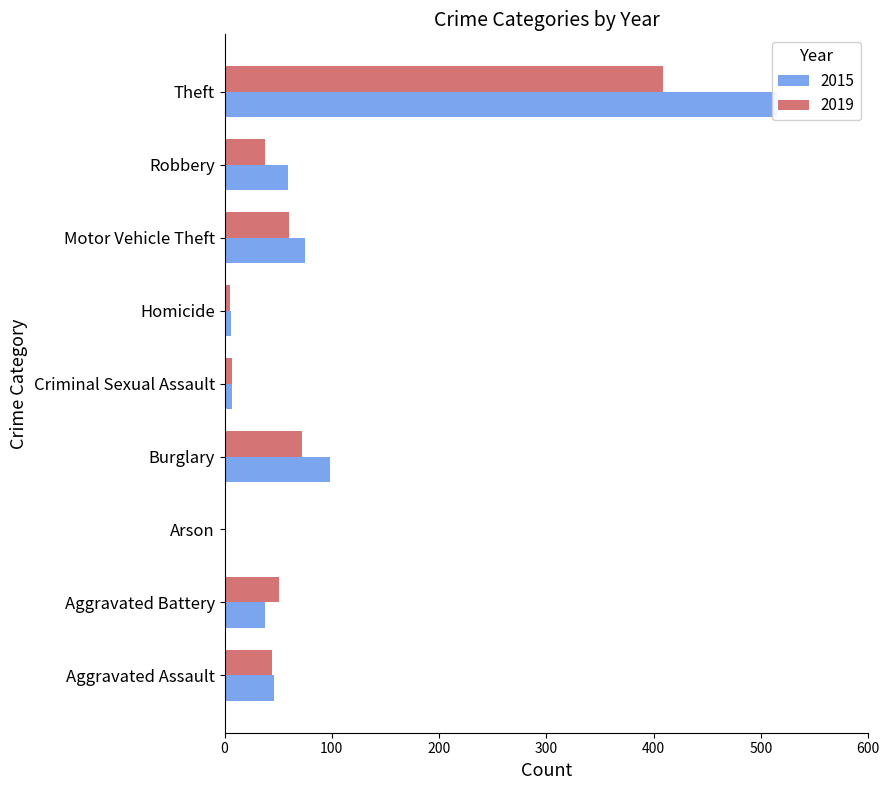

What is the highest value of the 2015 series?

515